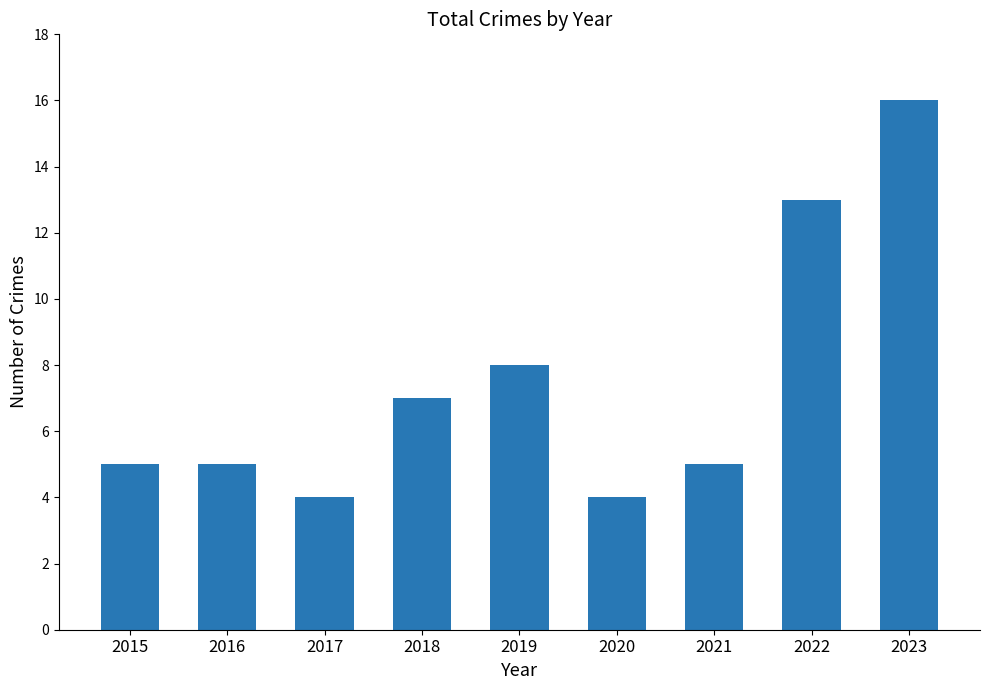

Between 2015 and 2023, which is larger?

2023